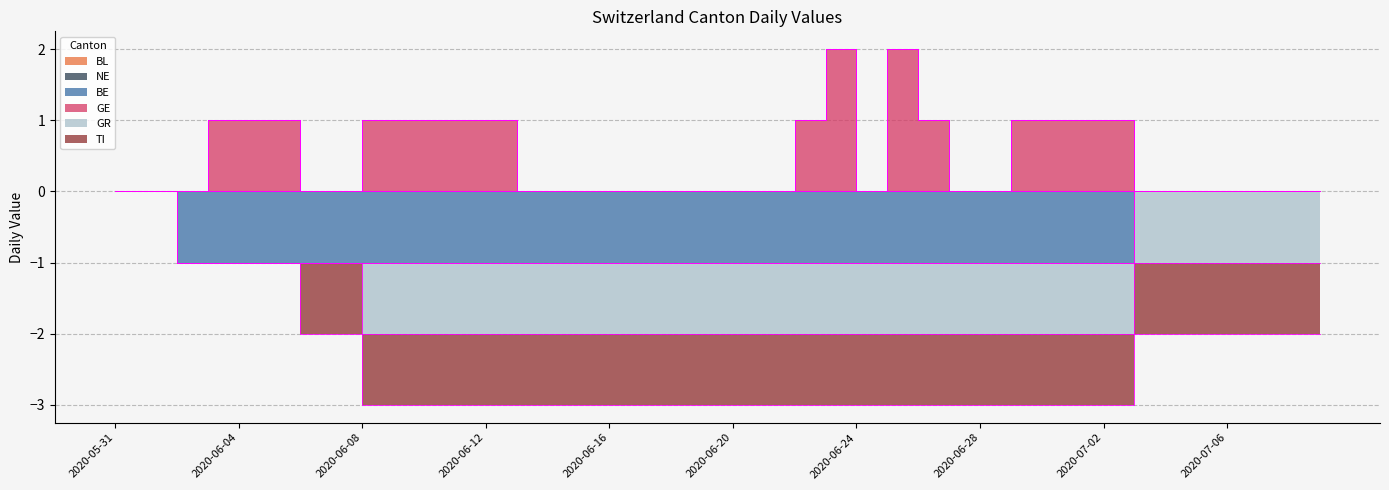

What position from the left is 2020-06-24?

25